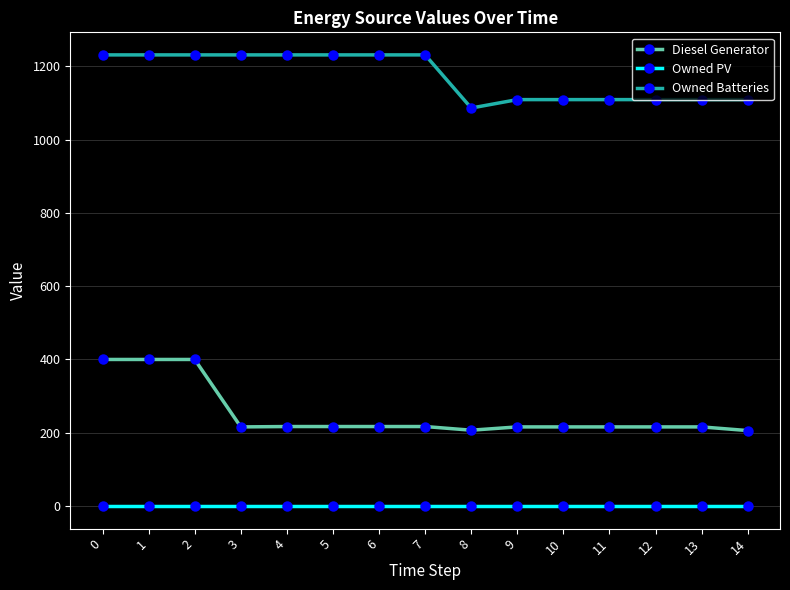

List the series in order of their overall mean, lowest first.

Owned PV, Diesel Generator, Owned Batteries